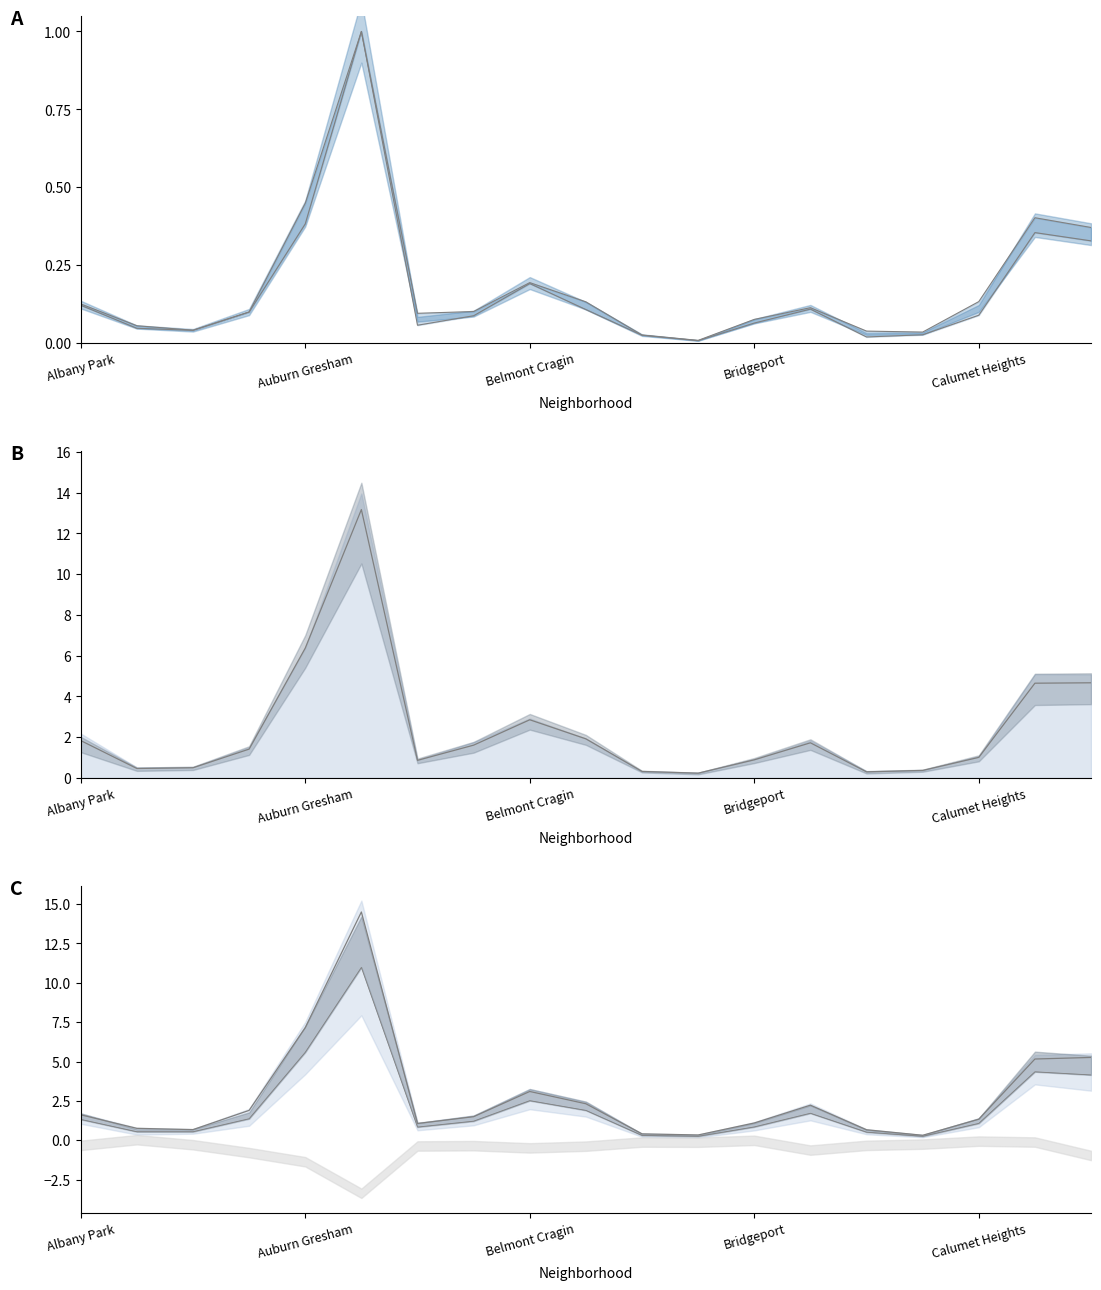

Reading left to right, what are all the values shown in this chart?

2021: 0.1	0.1	0.0	0.1	0.4	1.0	0.1	0.1	0.2	0.1	0.0	0.0	0.1	0.1	0.0	0.0	0.1	0.4	0.4
2020: 0.1	0.0	0.0	0.1	0.4	1.0	0.1	0.1	0.2	0.1	0.0	0.0	0.1	0.1	0.0	0.0	0.1	0.4	0.3
2015: 1.8	0.5	0.5	1.4	6.4	13.2	0.9	1.6	2.9	1.9	0.3	0.2	0.9	1.7	0.3	0.4	1.0	4.7	4.7
2018: 1.6	0.8	0.7	1.9	7.2	14.5	1.1	1.5	3.1	2.3	0.4	0.3	1.1	2.2	0.7	0.3	1.3	5.2	5.3
2022: 1.3	0.5	0.5	1.4	5.6	11.0	0.8	1.2	2.5	1.9	0.3	0.3	0.8	1.7	0.5	0.3	1.1	4.3	4.1